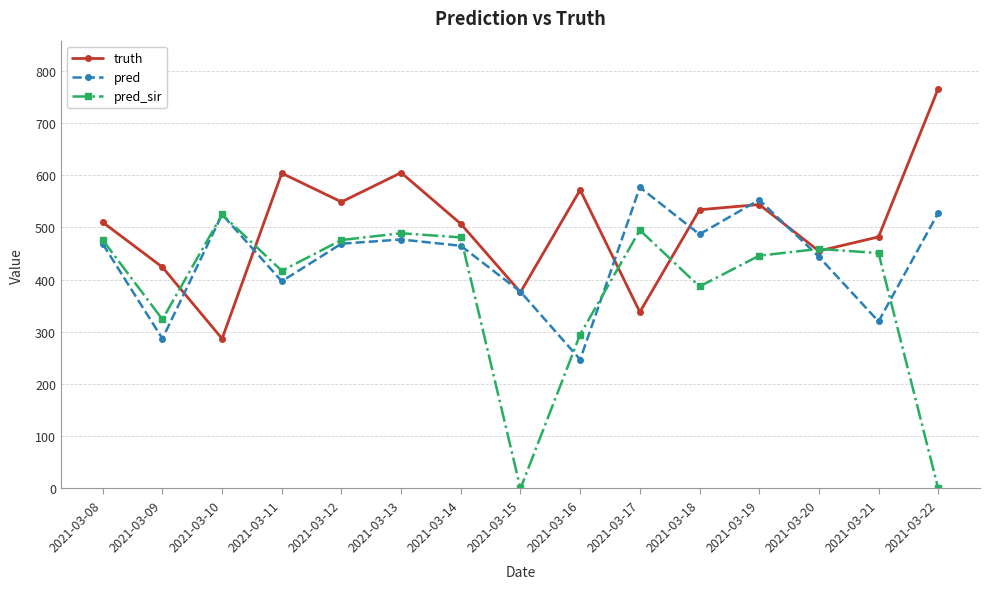

The value of pred at 2021-03-17 is 936.0. True or false?

False